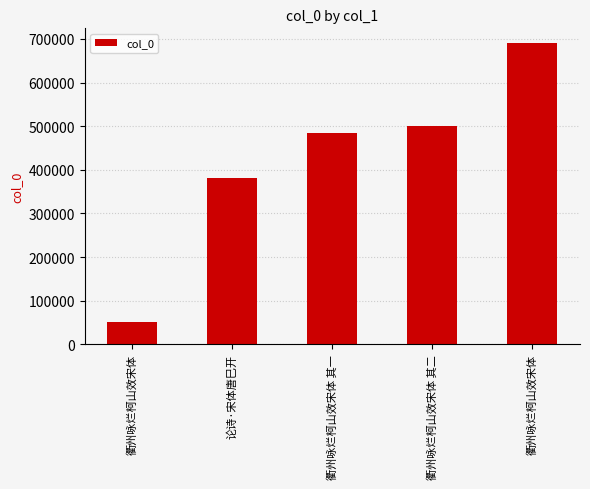

How many distinct data groups are displayed?

1